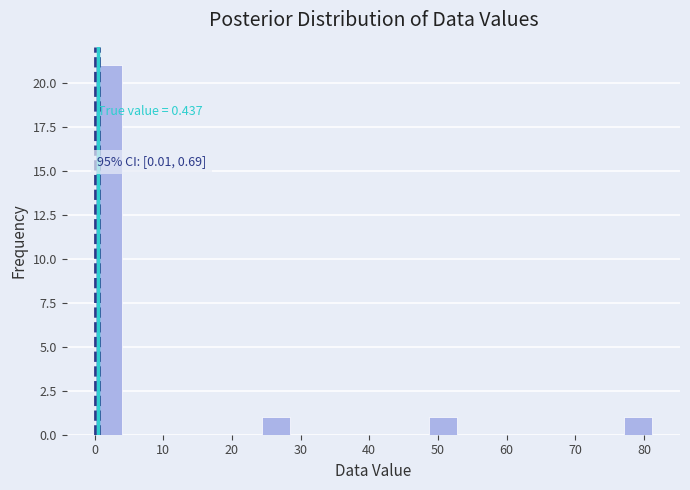

Which range on the x-axis has the tallest bar?

0 to 4